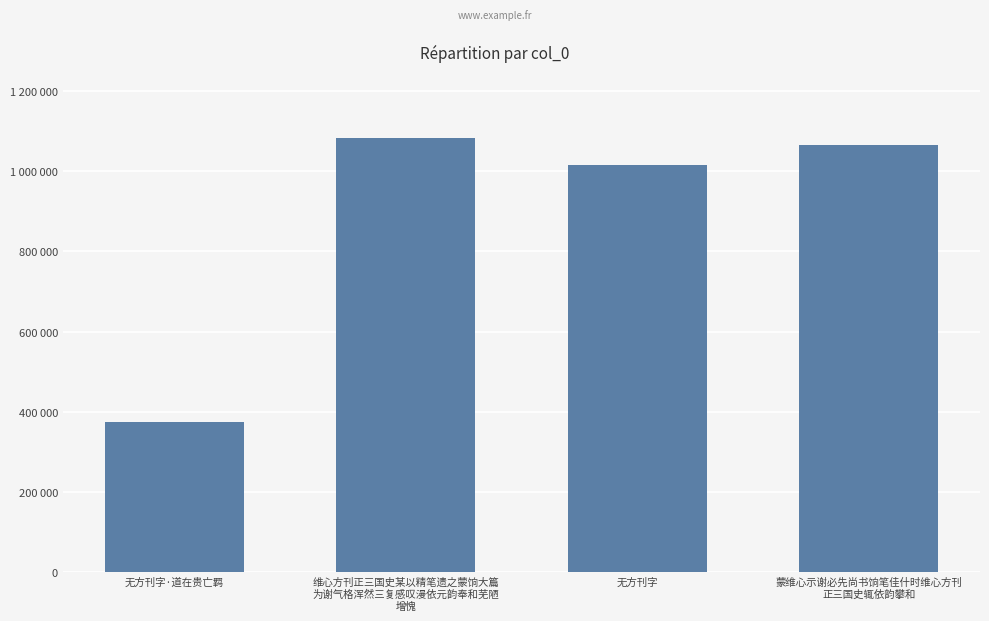

Reading right to left, transcribe all the data shown in this chart.

1066617	1014459	1081714	374277